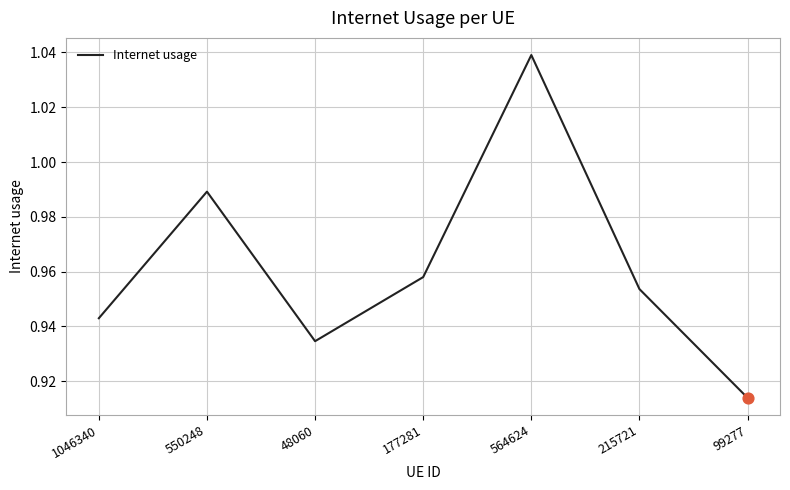

Between 550248 and 1046340, which is larger?

550248